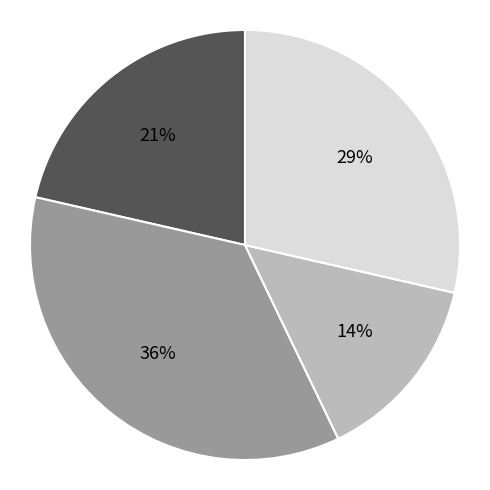

To the nearest percent, what is the average slice percentage?

25%